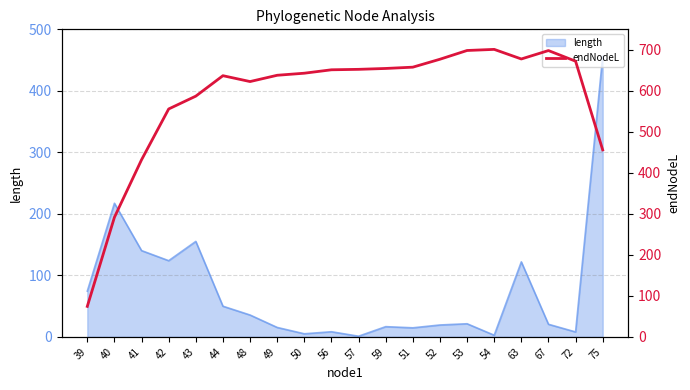

Where is length nearest to the value 228?

40